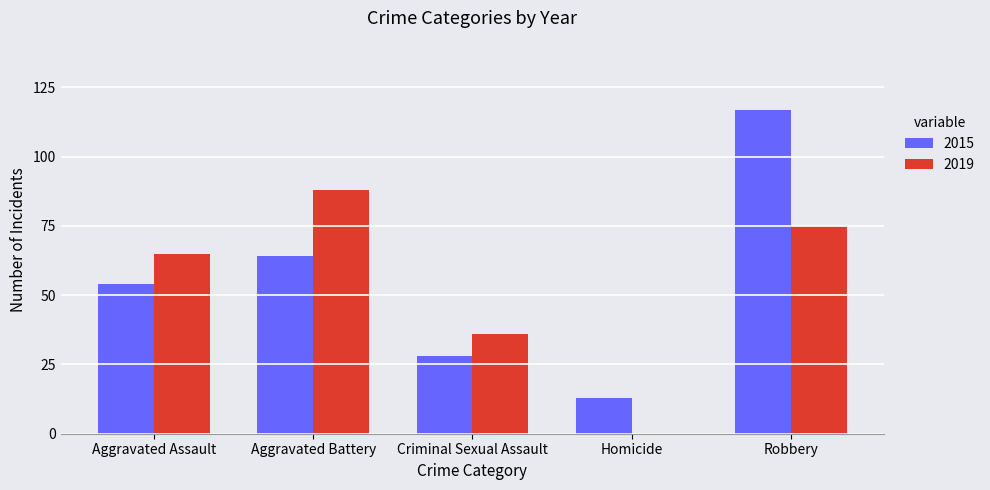

What is the sum of all 2019 values?

264